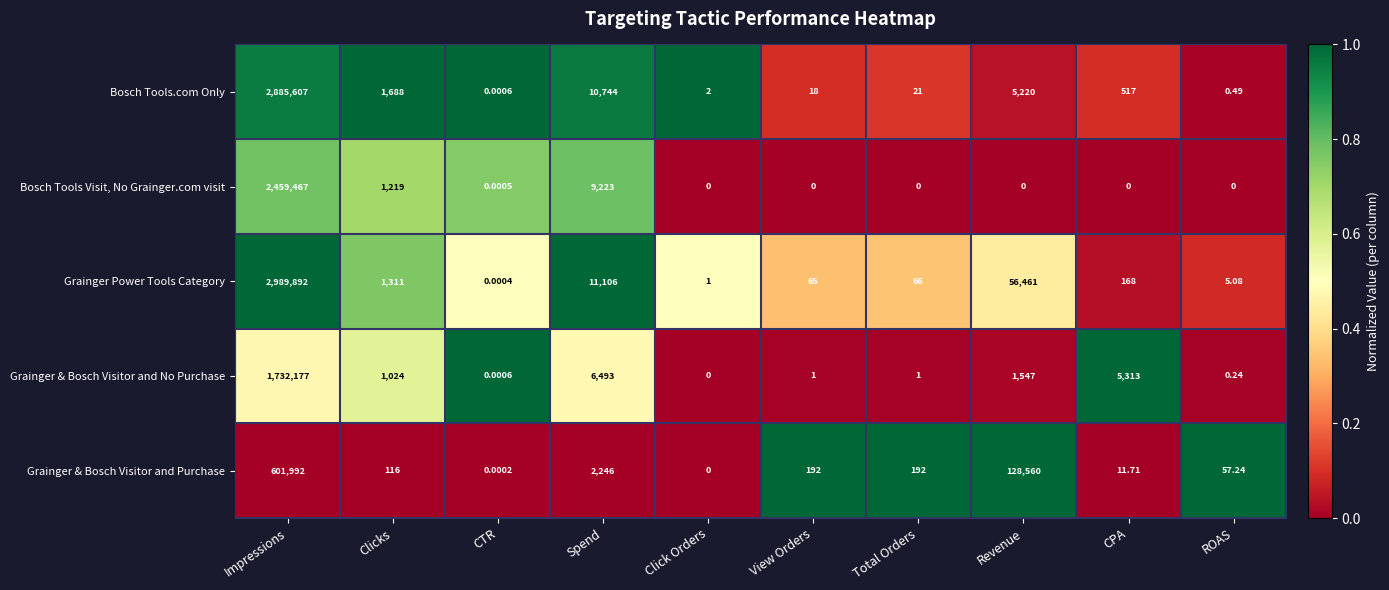

How many positive values does the Grainger & Bosch Visitor and No Purchase series have?

9